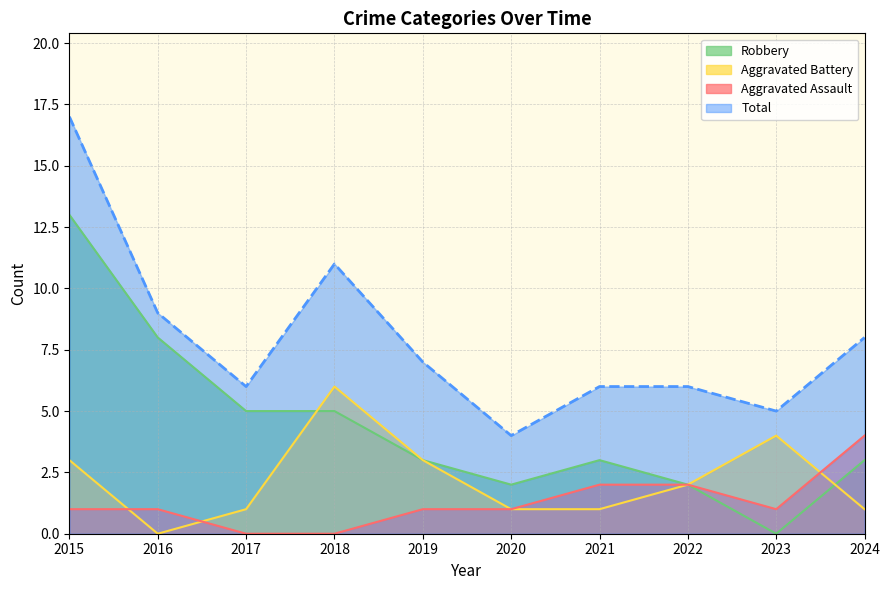

Which series ends up on top after the final intersection of Aggravated Battery and Robbery?

Robbery